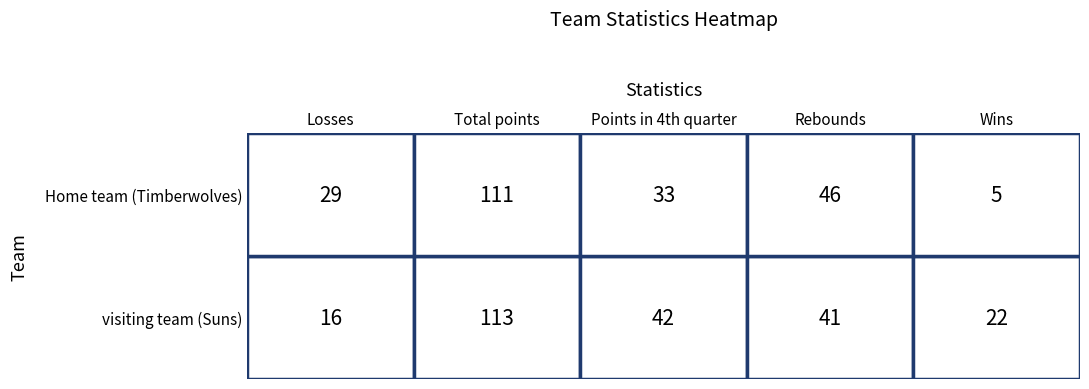

How many values in the Suns series are below 41?

2